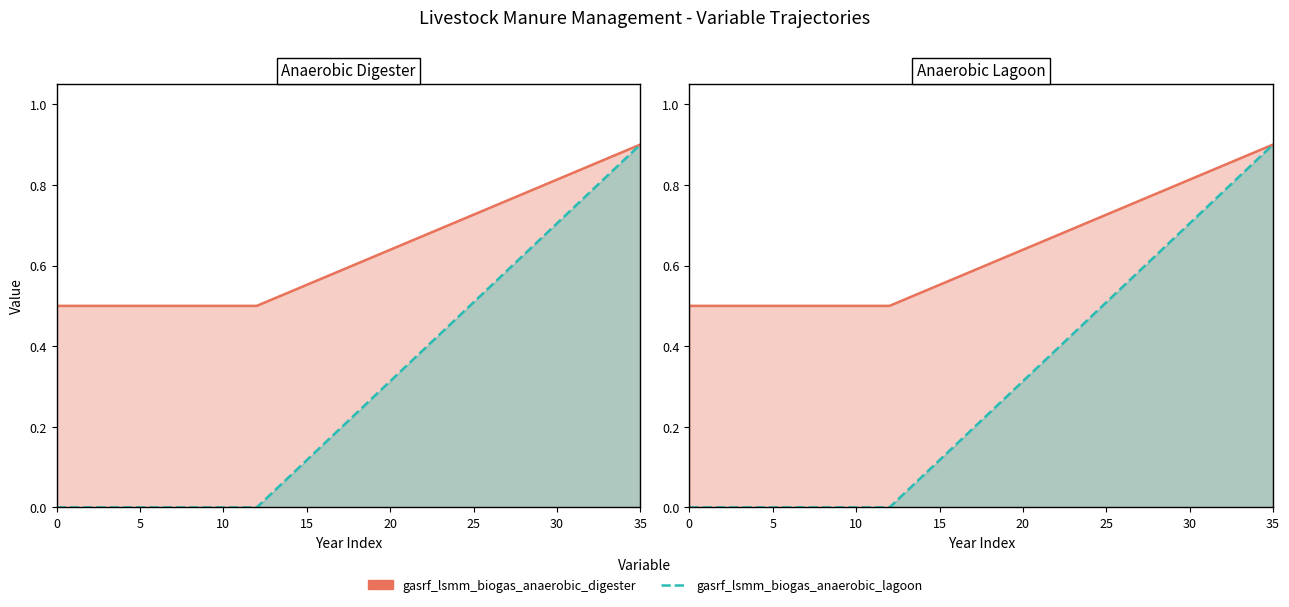

Does the chart have visible grid lines?

No